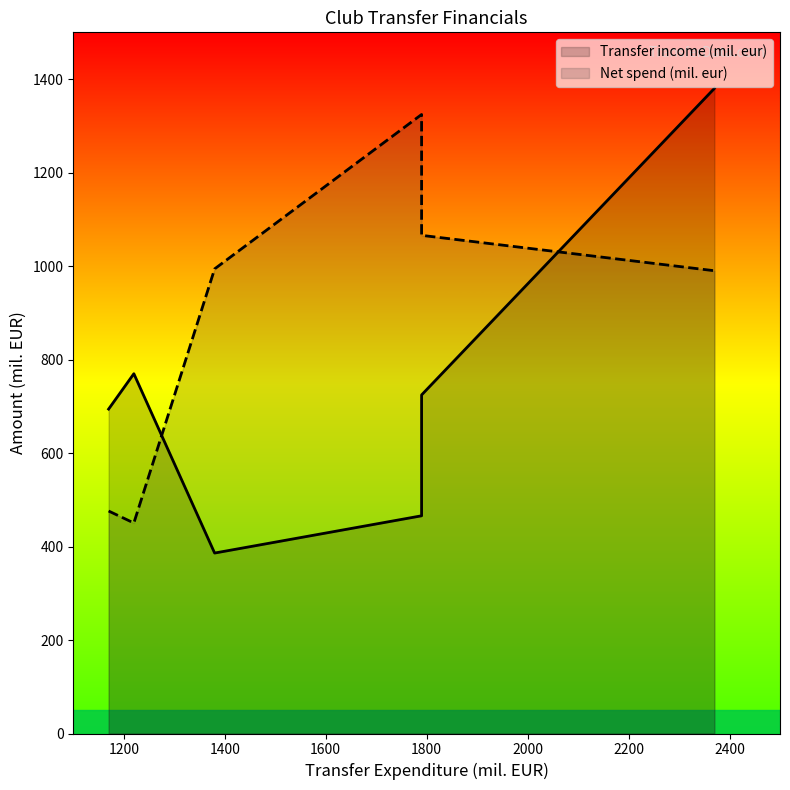

Which series has the largest range (max minus min)?

Transfer income (mil. eur)